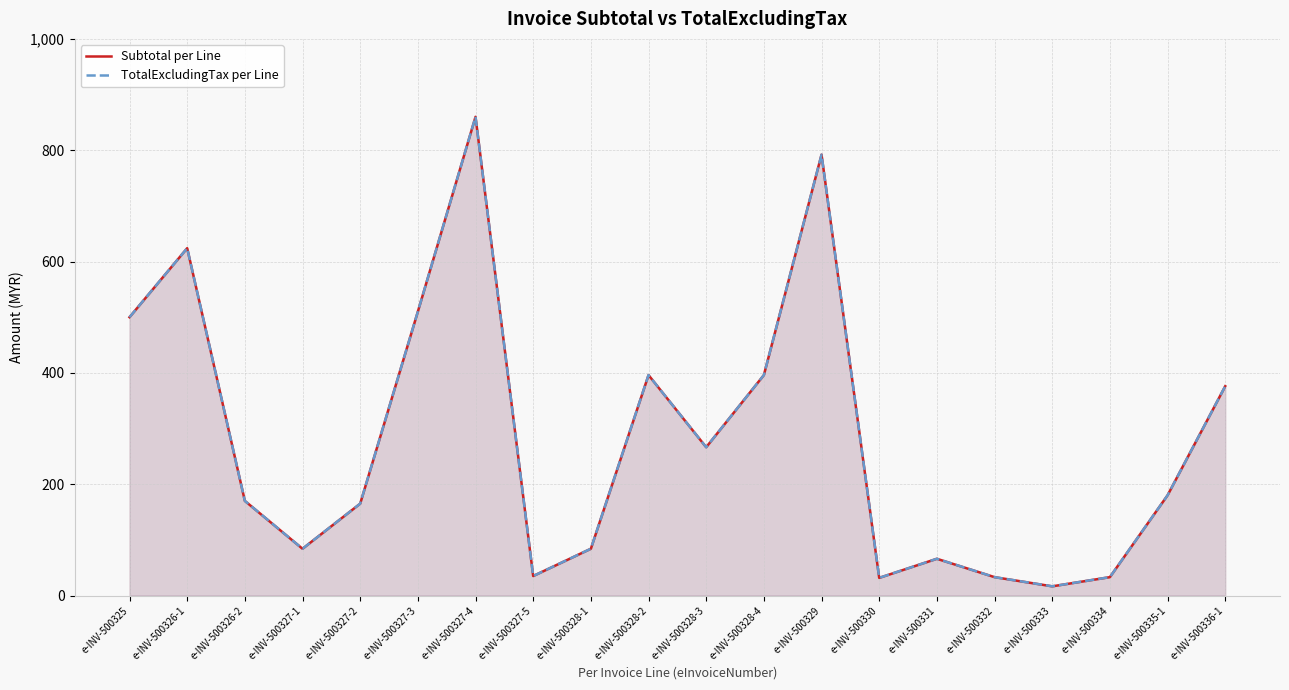

True or false: TotalExcludingTax per Line and Subtotal per Line cross at least once.

False